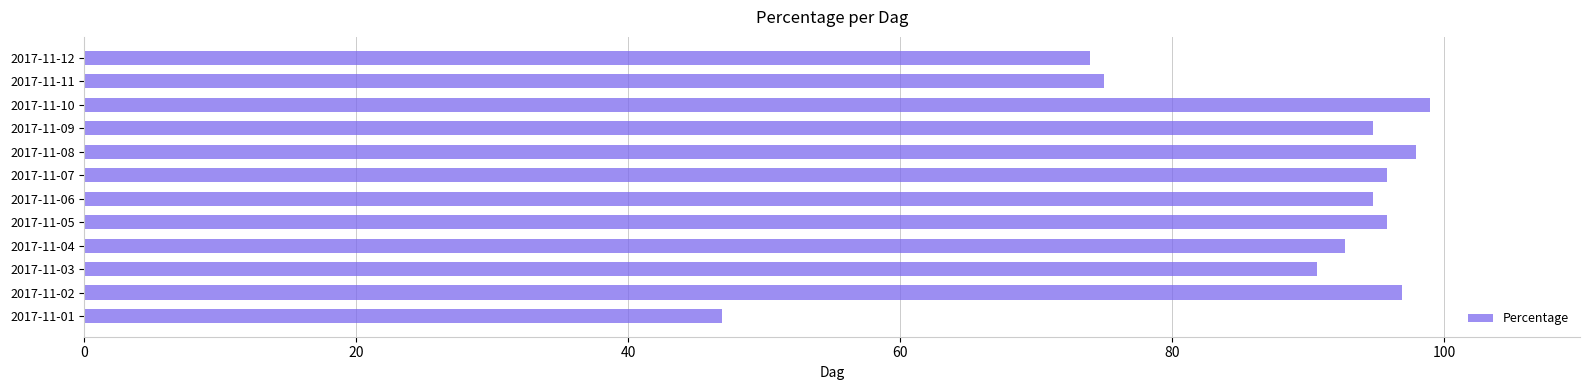

Between 2017-11-11 and 2017-11-01, which is larger?

2017-11-11